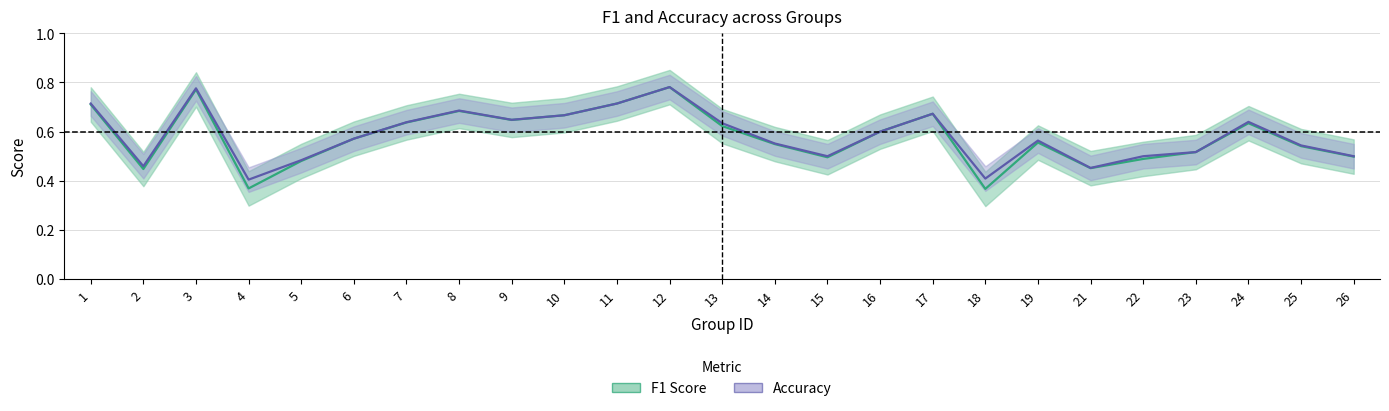

True or false: F1 Score and Accuracy intersect in this chart.

False